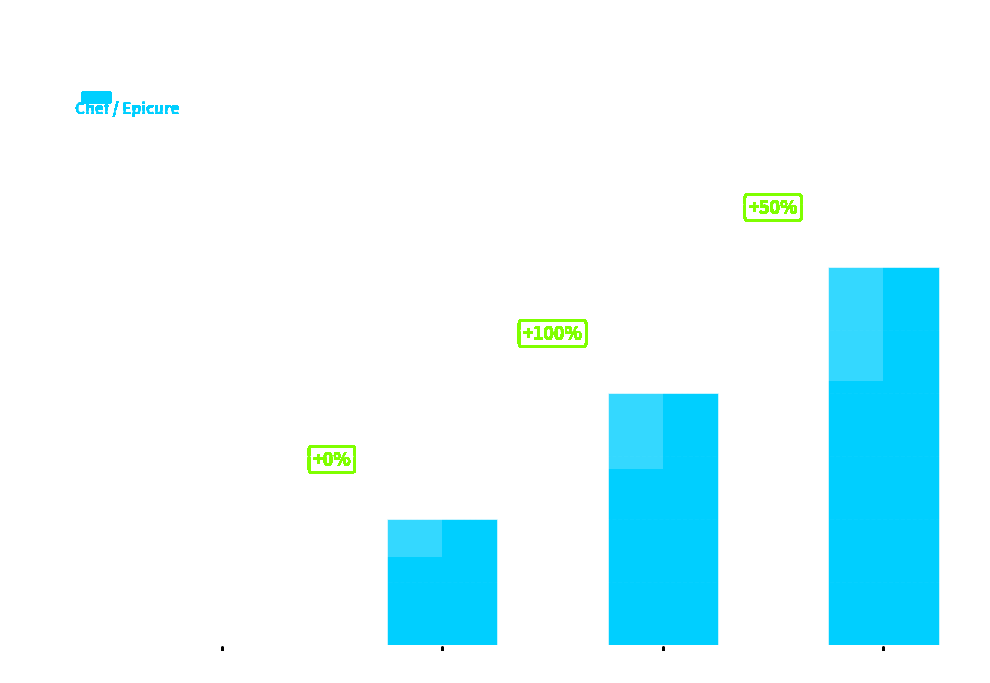

What is the label of the 2nd bar from the left?

Juanan2